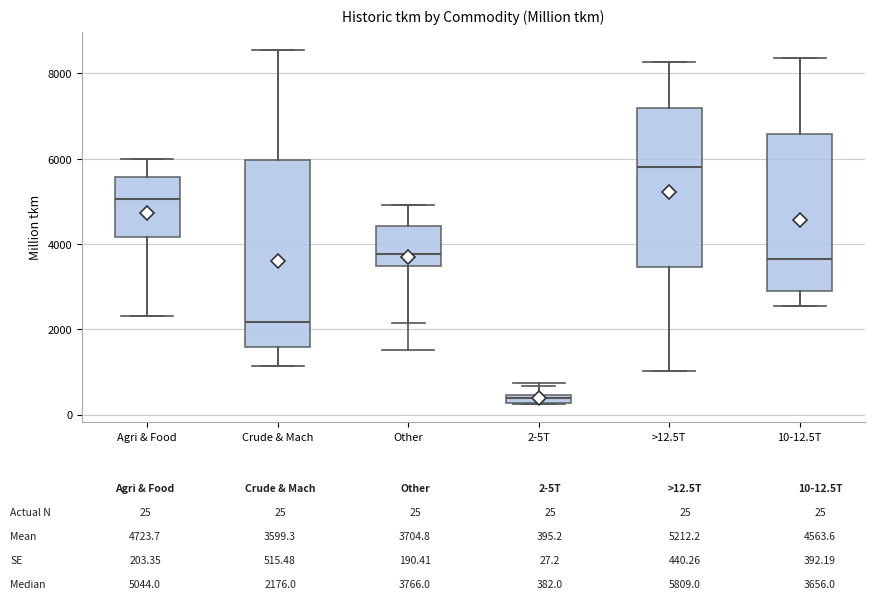

Which box has the highest median line?

>12.5T